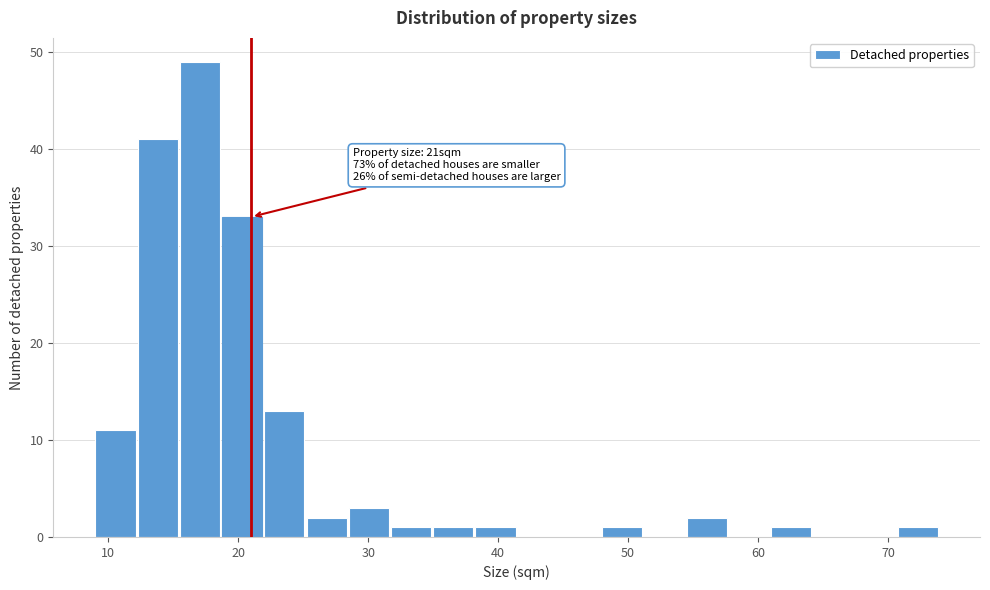

Around what value on the x-axis is the tallest bar? Give the approximate position of its centre, as read against the axis.

17